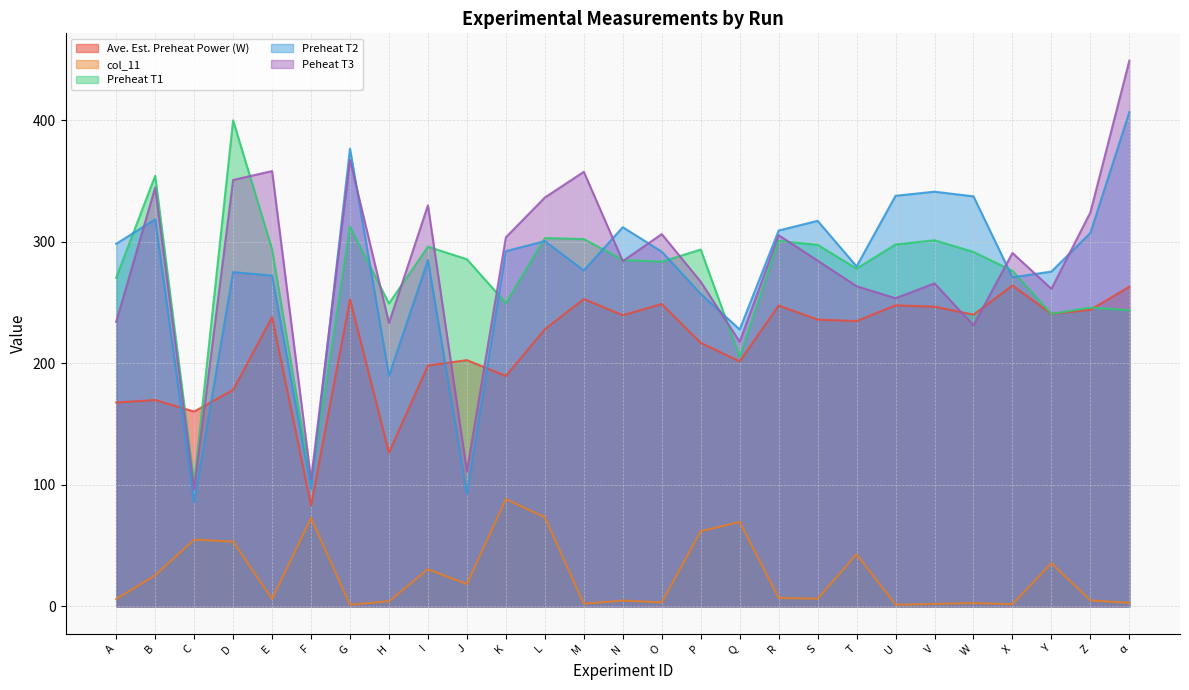

What is the total value across all series at H?

803.4